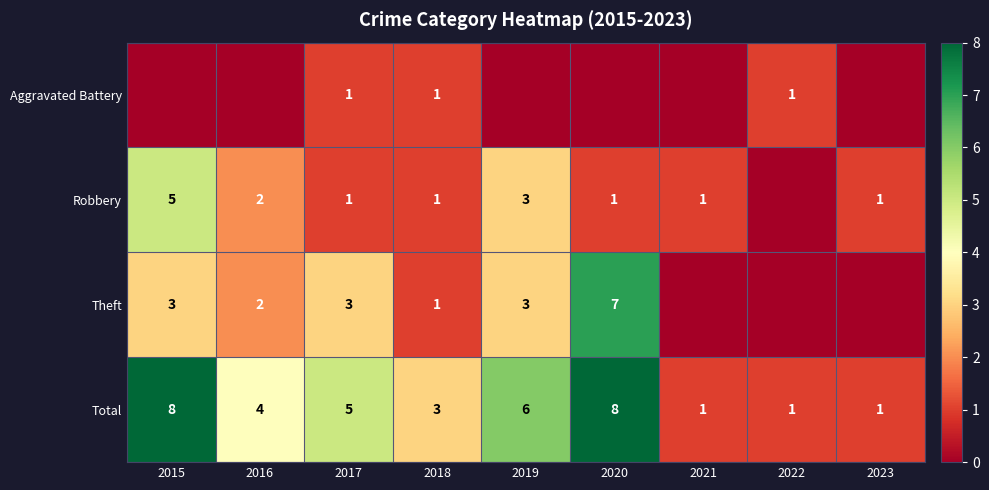

What is the difference between the highest and lowest values at 2021?

1